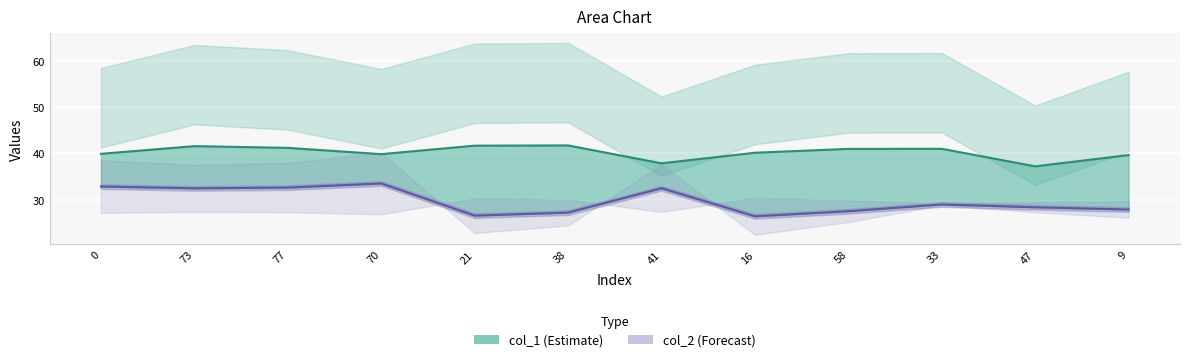

What is the label of the 12th point from the left?

9